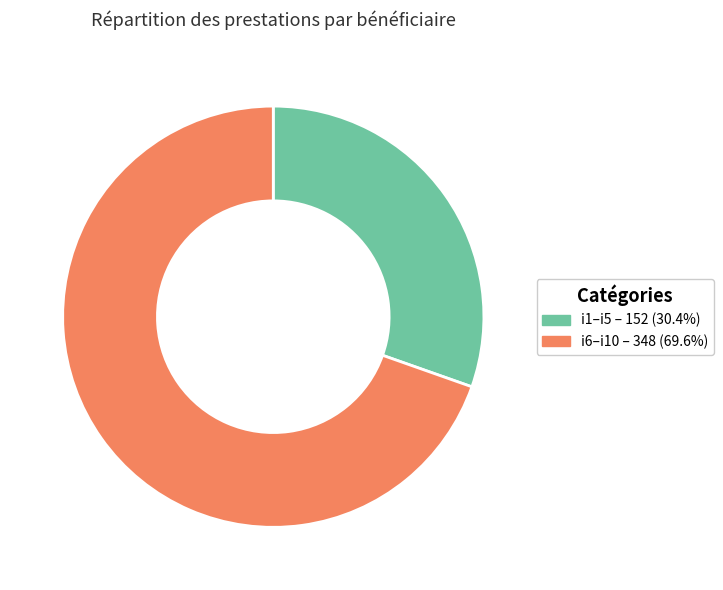

Is there a majority slice in this chart?

Yes